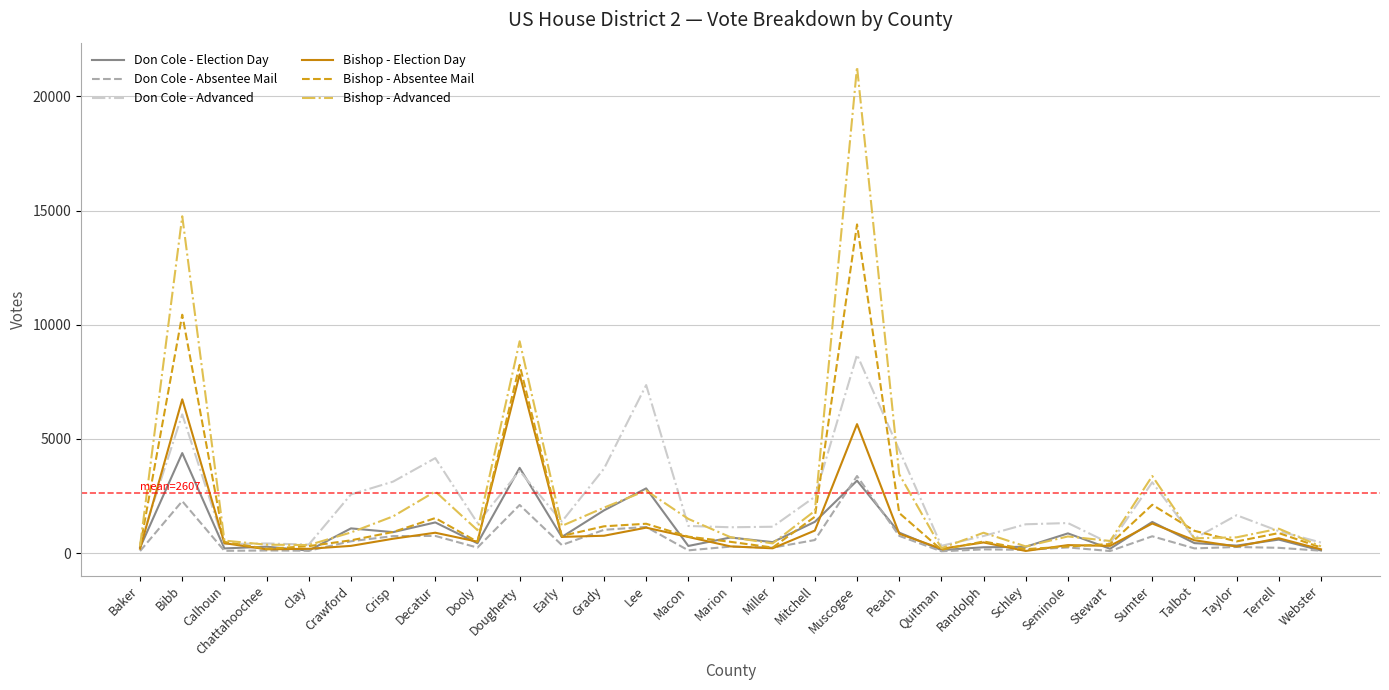

What is the sum of the Don Cole - Election Day values at Seminole and Lee?

3693